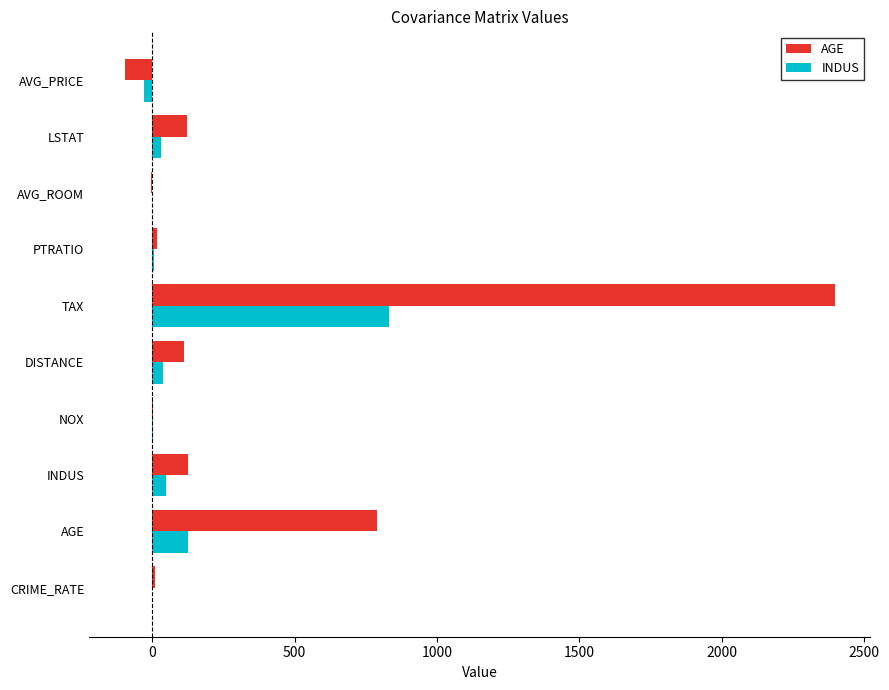

What is the sum of all AGE values?

3470.1